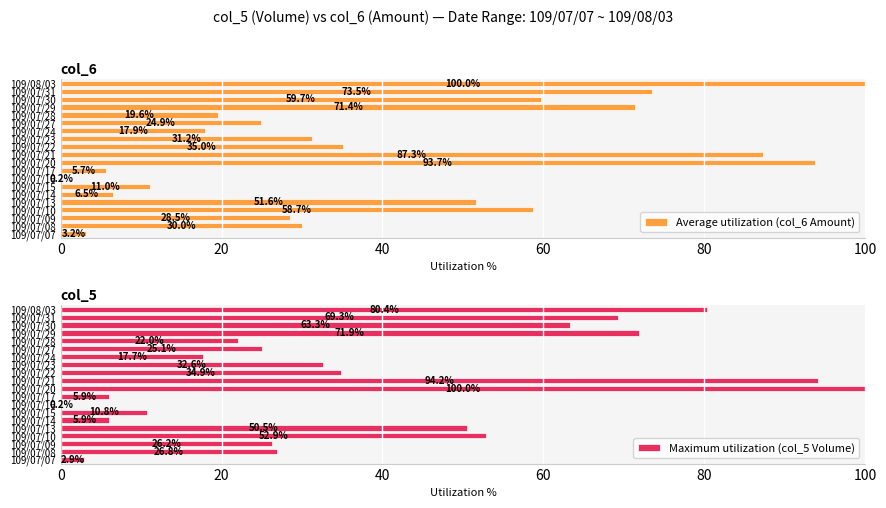

True or false: Average utilization (col_6 Amount) has a value of 15.1 at 109/07/31.

False